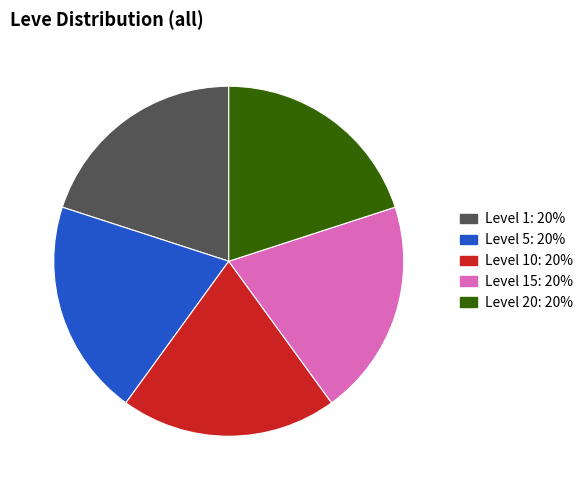

How many slices are in this pie chart?

5